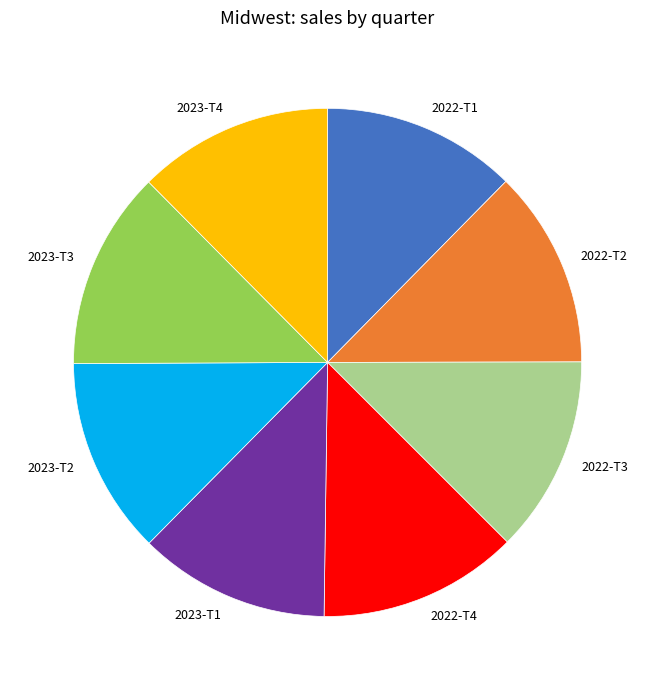

What is the ratio of the value at 2022-T2 to the value at 2022-T1?

1.0